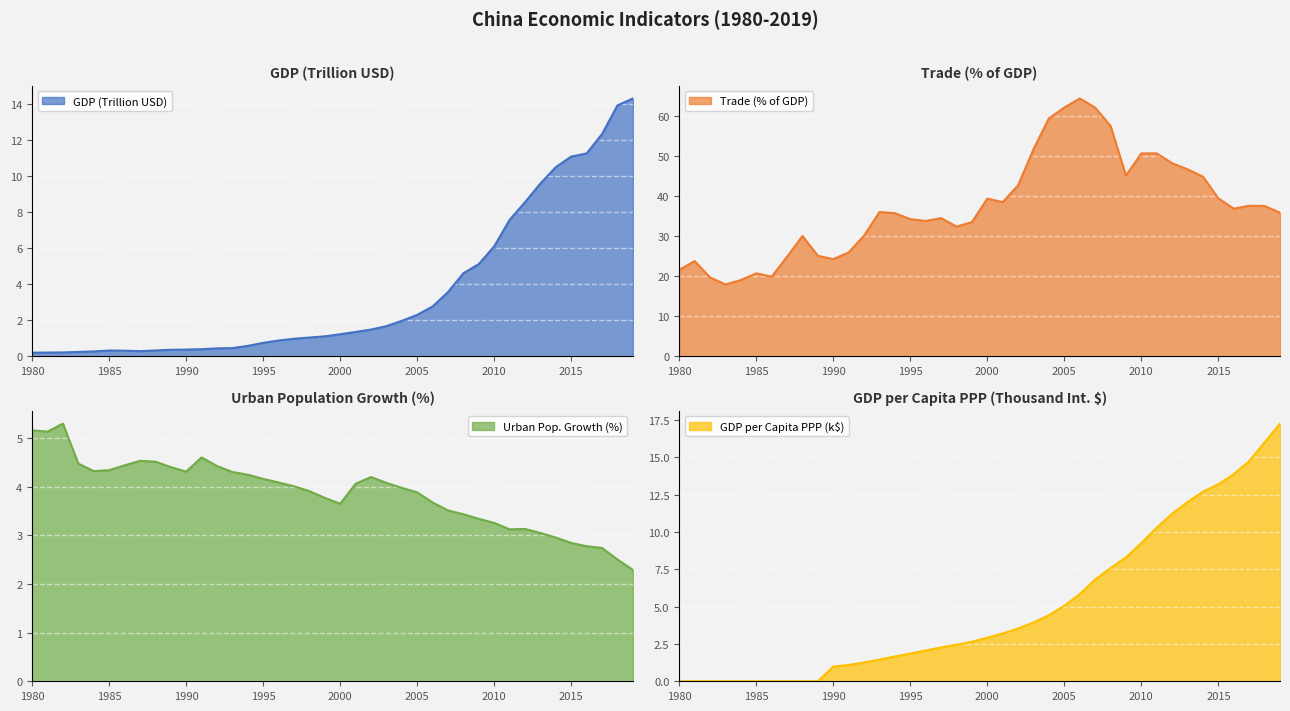

Reading right to left, extract all data points from this chart.

GDP: 14.3	13.9	12.3	11.2	11.1	10.5	9.6	8.5	7.6	6.1	5.1	4.6	3.6	2.8	2.3	2.0	1.7	1.5	1.3	1.2	1.1	1.0	1.0	0.9	0.7	0.6	0.4	0.4	0.4	0.4	0.3	0.3	0.3	0.3	0.3	0.3	0.2	0.2	0.2	0.2
Trade: 35.9	37.6	37.6	36.9	39.5	44.9	46.7	48.3	50.7	50.7	45.2	57.6	62.2	64.5	62.2	59.5	51.8	42.7	38.5	39.4	33.5	32.4	34.5	33.8	34.3	35.8	36.1	30.1	25.9	24.3	25.1	30.1	24.9	19.9	20.7	19.0	17.9	19.7	23.8	21.6
Urban population growth: 2.3	2.5	2.7	2.8	2.8	3.0	3.0	3.1	3.1	3.3	3.3	3.4	3.5	3.7	3.9	4.0	4.1	4.2	4.1	3.6	3.8	3.9	4.0	4.1	4.2	4.2	4.3	4.4	4.6	4.3	4.4	4.5	4.5	4.4	4.3	4.3	4.5	5.3	5.1	5.2
GDP per capita PPP: 17.3	16.0	14.8	13.9	13.2	12.7	12.0	11.2	10.3	9.3	8.3	7.6	6.8	5.8	5.1	4.4	3.9	3.5	3.2	2.9	2.7	2.4	2.3	2.1	1.9	1.7	1.5	1.3	1.1	1.0	0.0	0.0	0.0	0.0	0.0	0.0	0.0	0.0	0.0	0.0